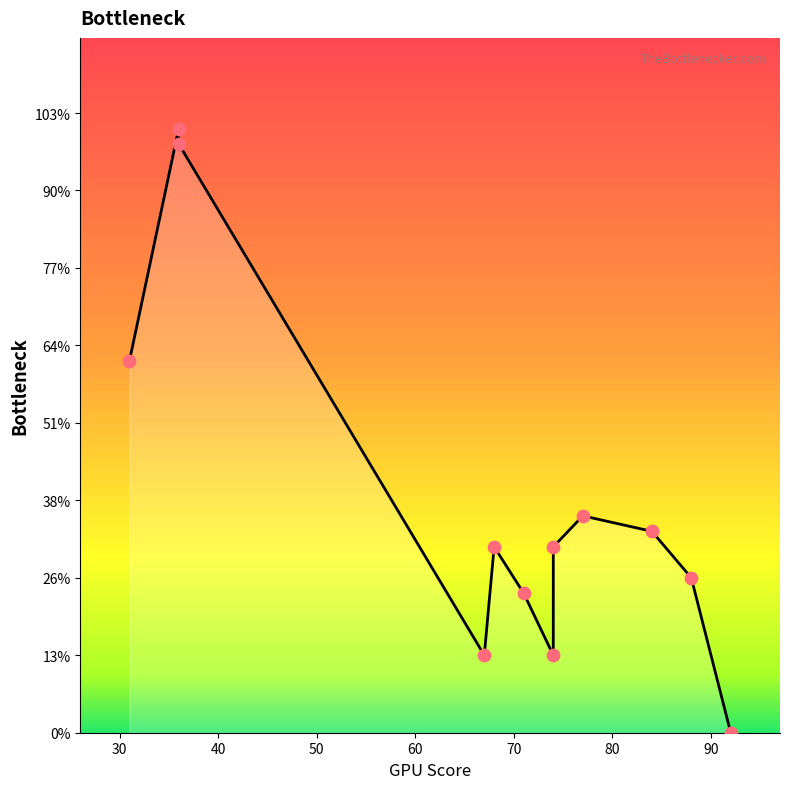

Between 92 and 88, which is larger?

88